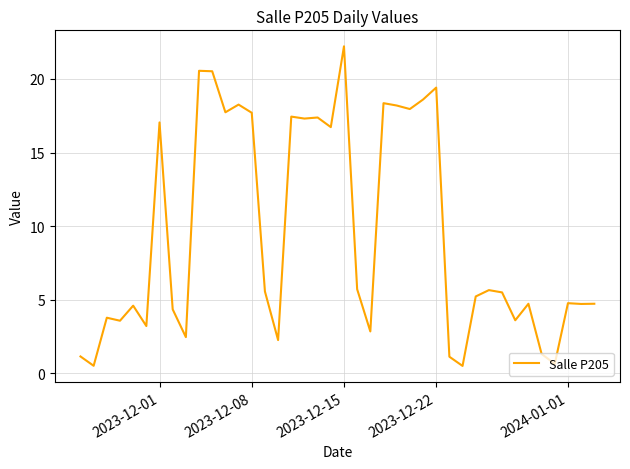

What is the sum of all values?

378.0